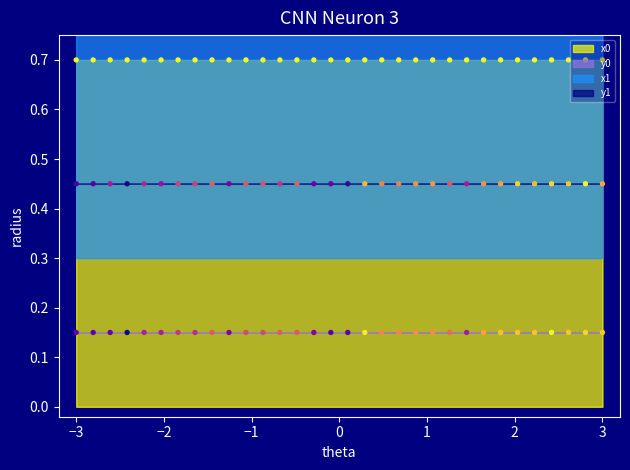

What are all the series names shown in the legend?

x0, y0, x1, y1